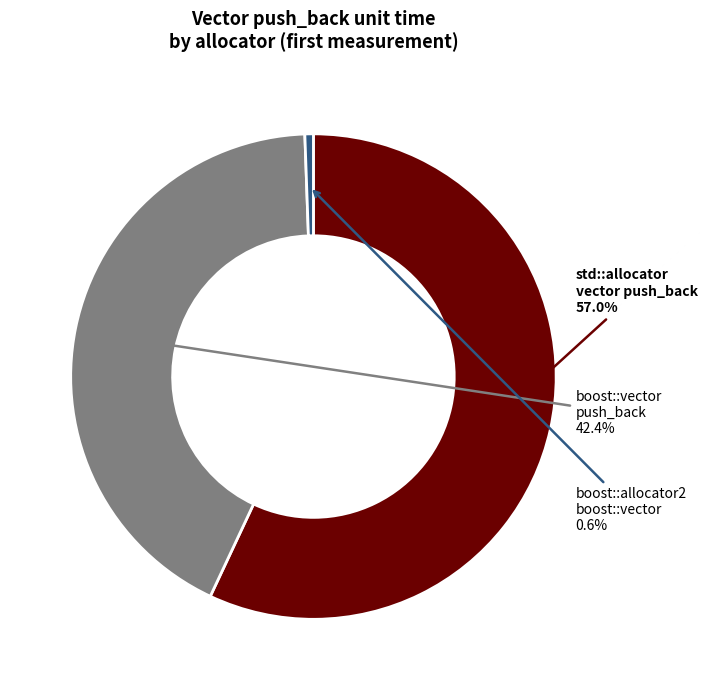

Which has a higher value, std::allocator vector push_back or boost::vector push_back?

std::allocator vector push_back